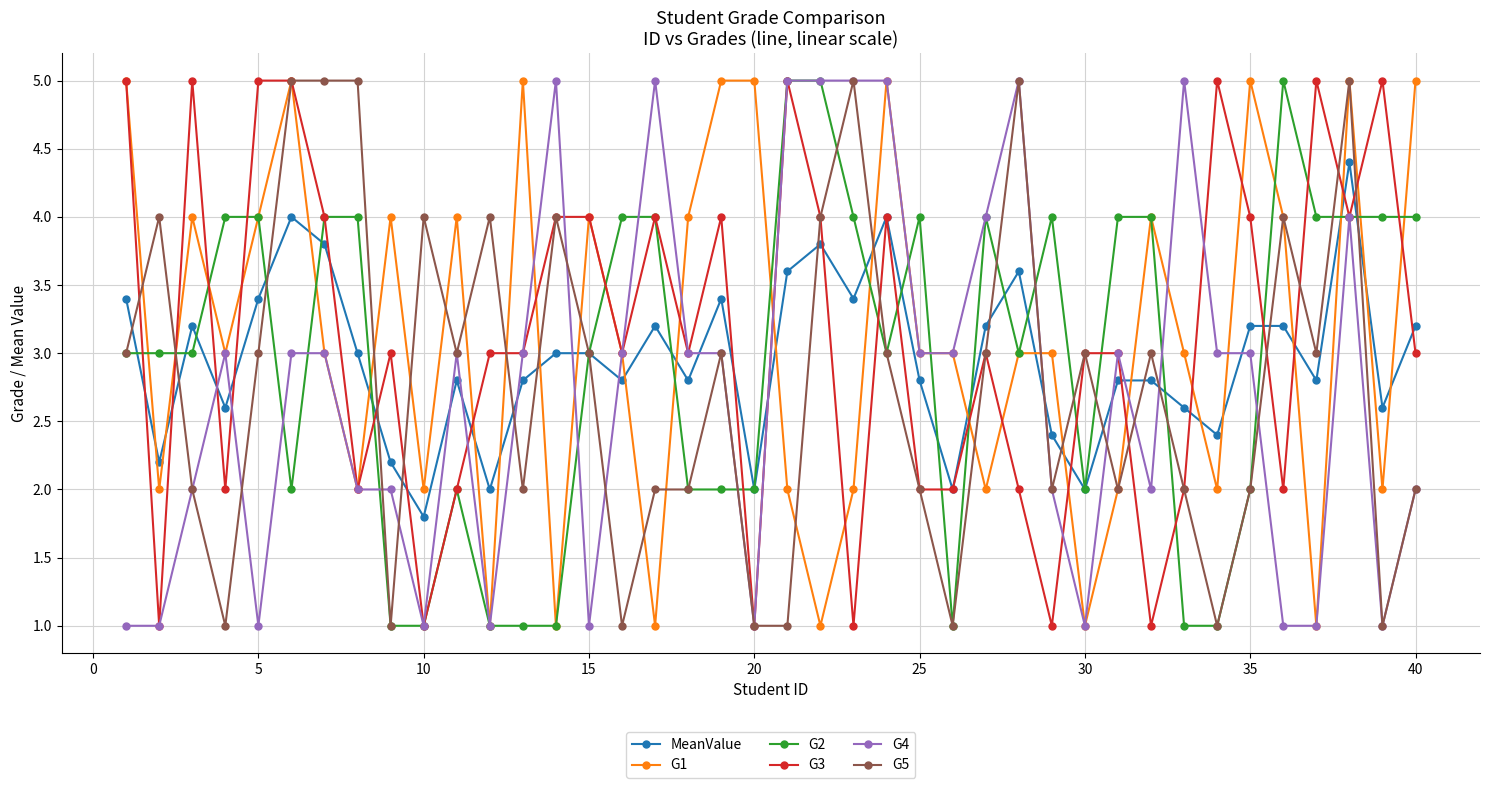

True or false: G2 has more than 1 points higher than both neighbors.

True